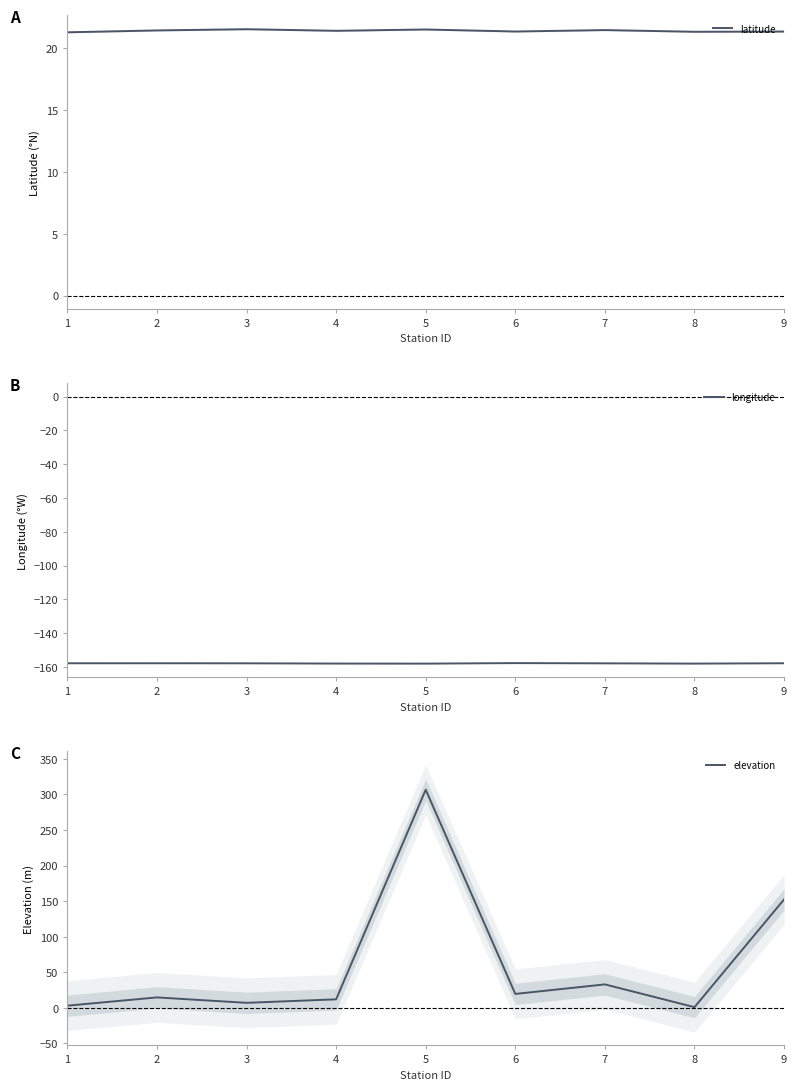

Rank the series by their average value, from lowest to highest.

longitude, latitude, elevation